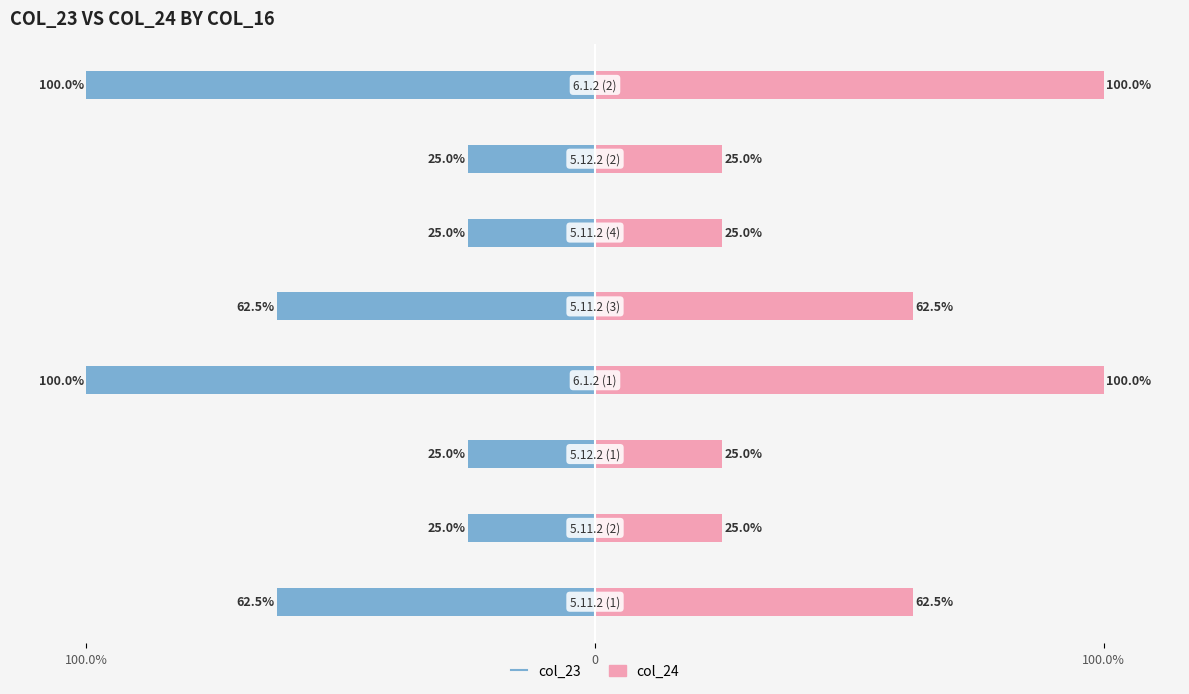

What is the sum of all col_24 values?

425.0